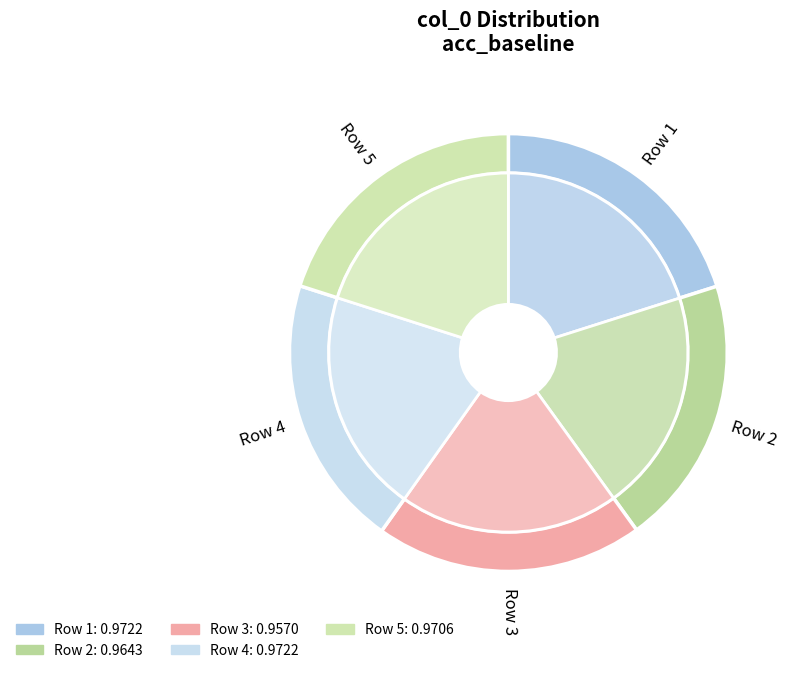

What portion of the pie excludes 3?

80.2%